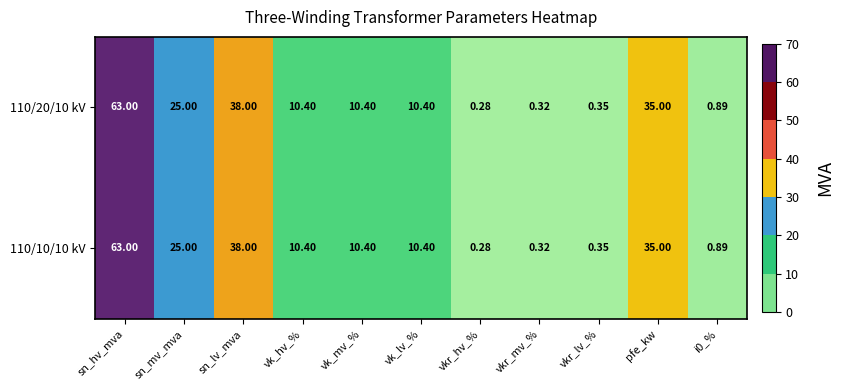

Which category has the lowest value across all series?

vkr_hv_%